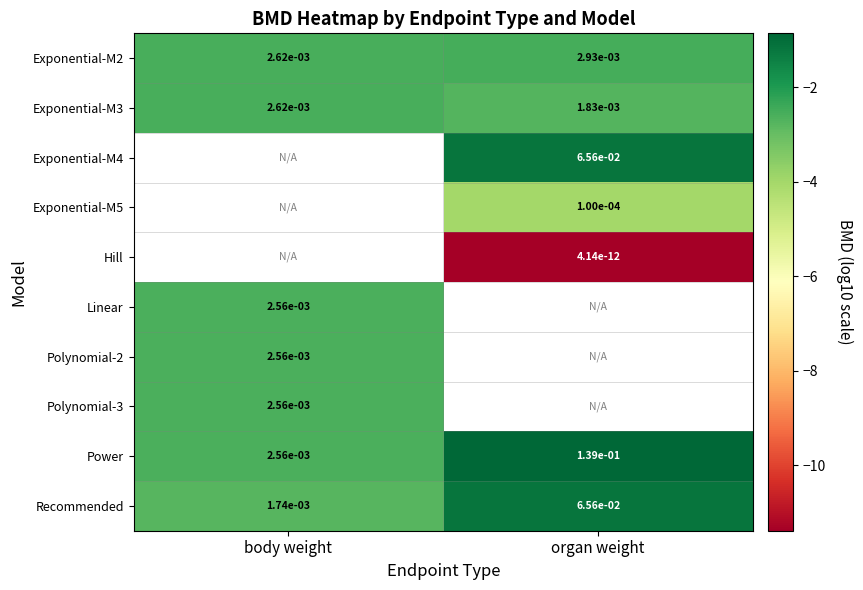

Which category has the highest value across all series?

organ weight